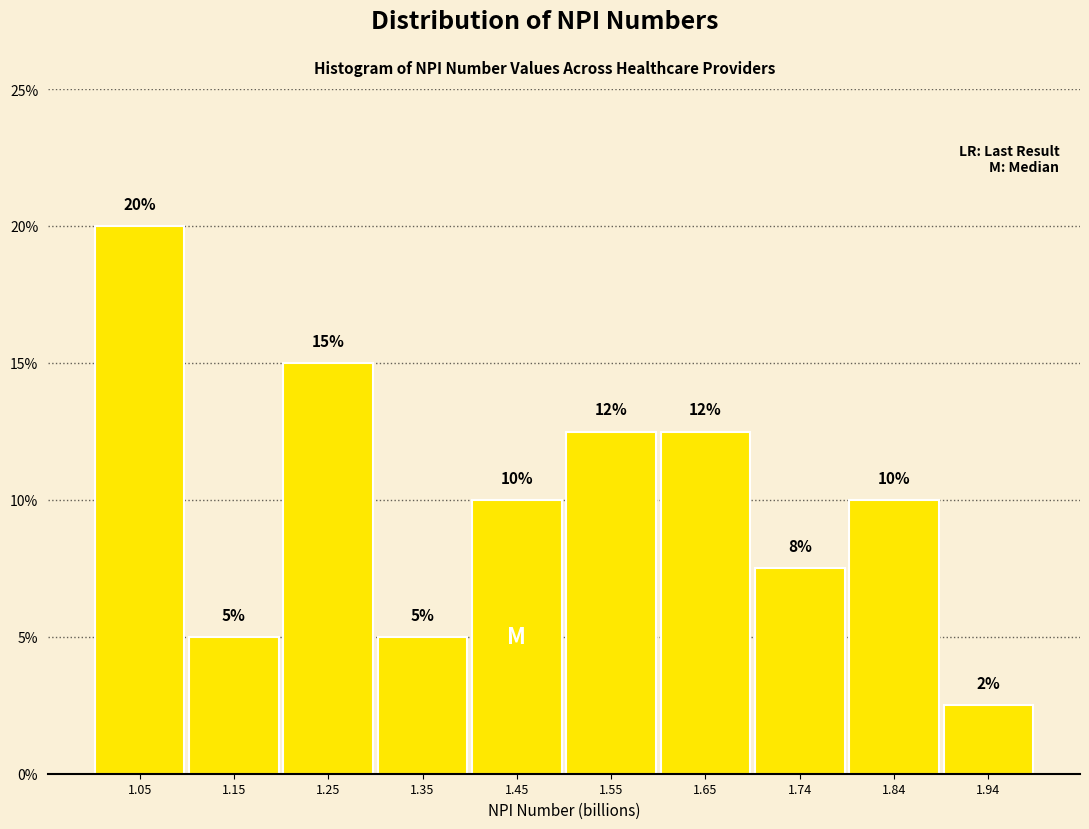

The value at 1.55 is 16.3. True or false?

False